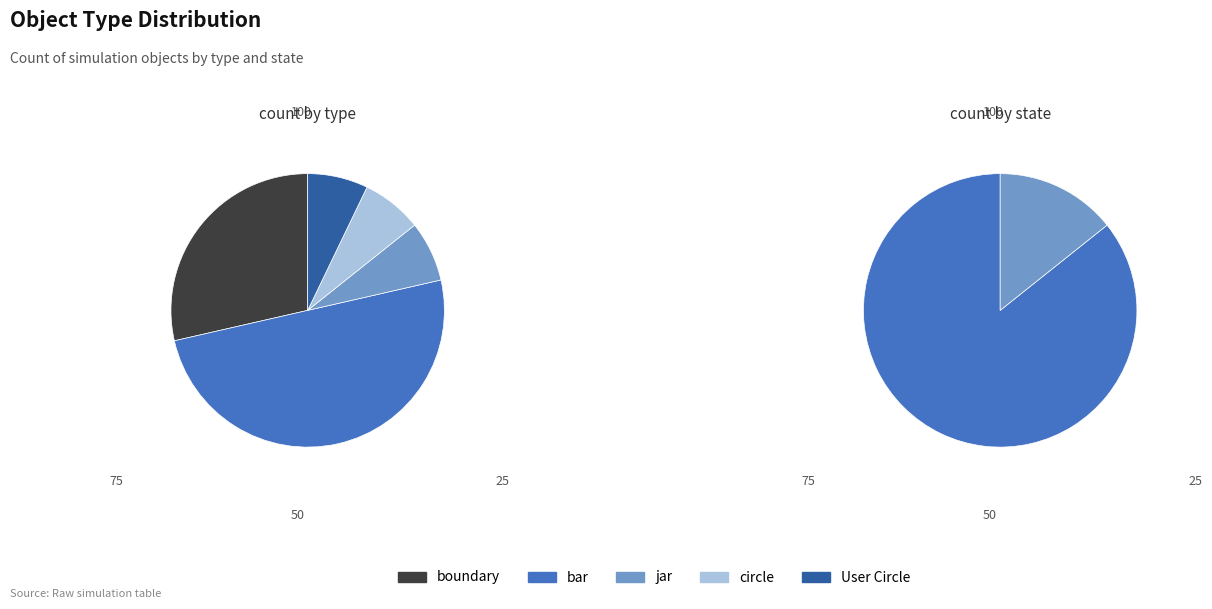

To the nearest percent, what portion does boundary represent?

29%